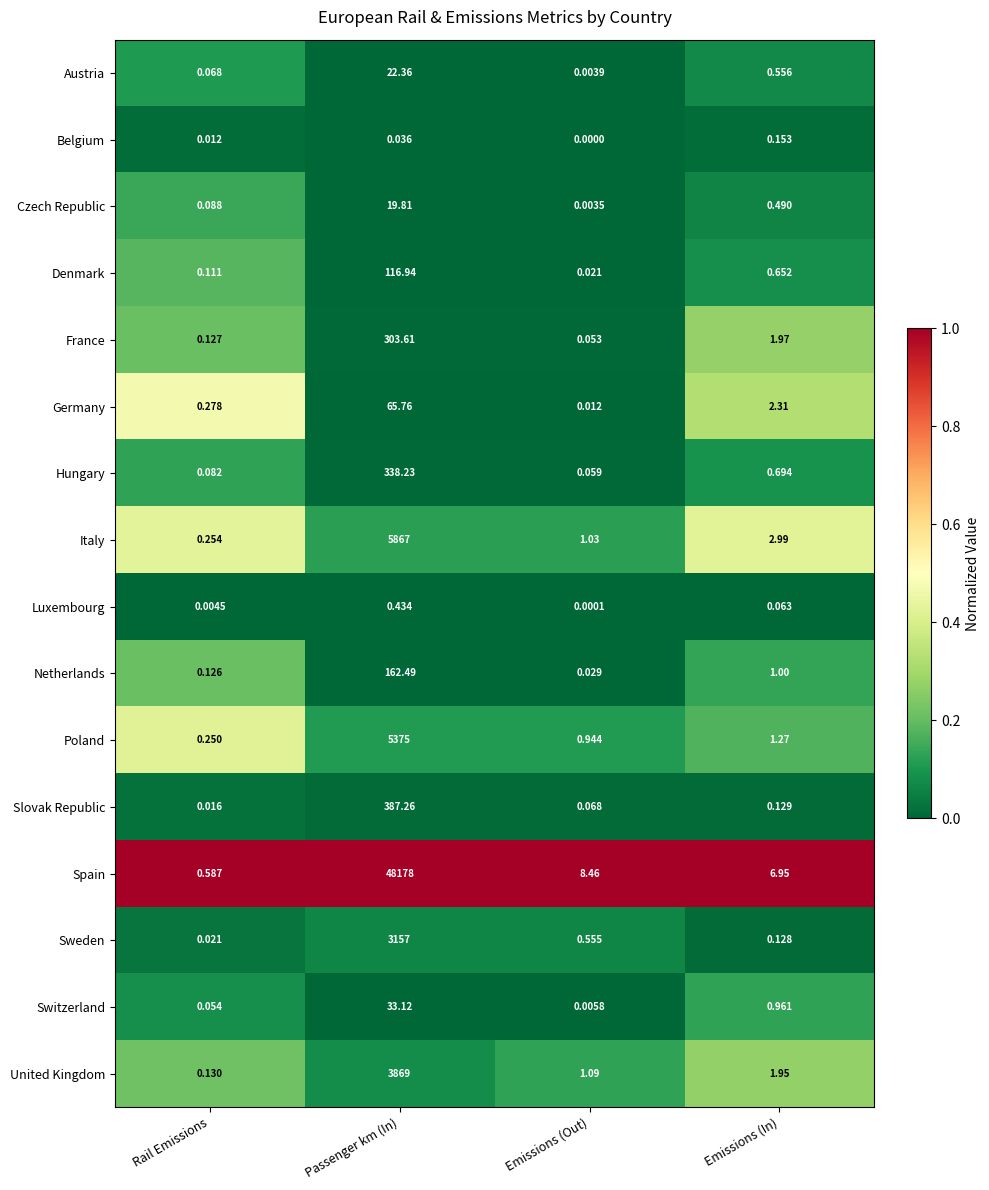

At which category is the sum across all series the highest?

Passenger km (In)